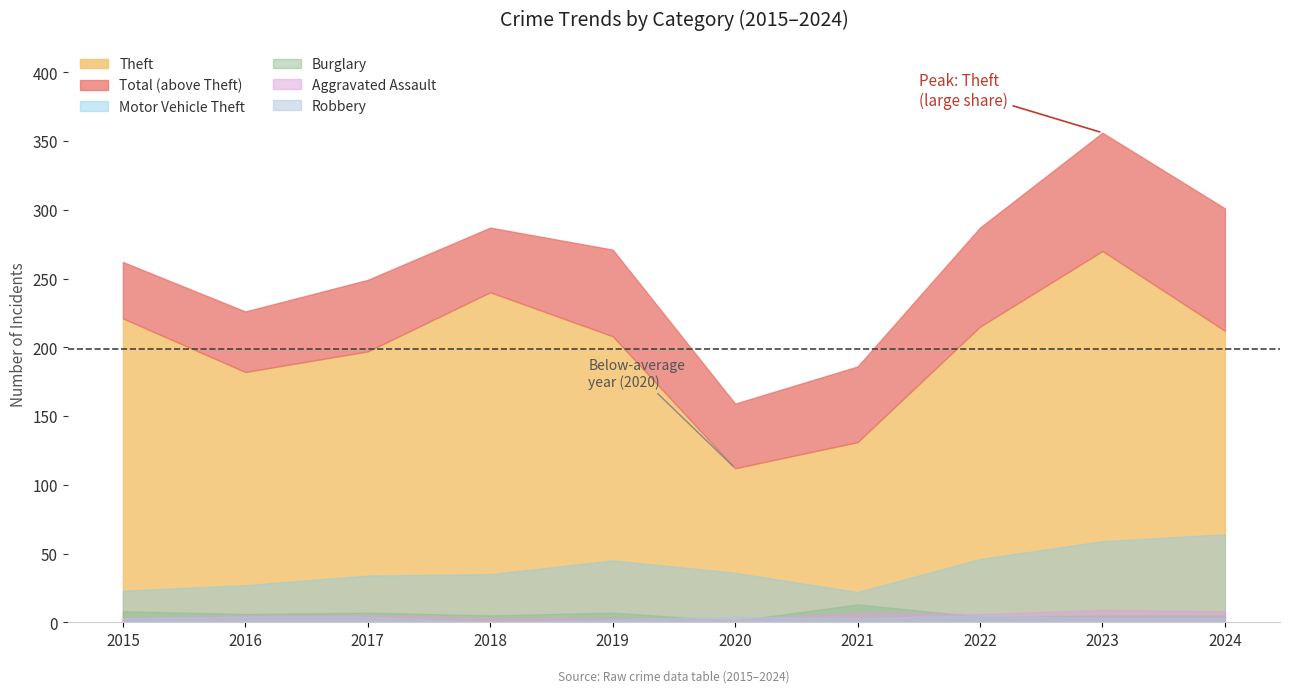

What is the difference between the maximum and minimum values in the Theft series?

158